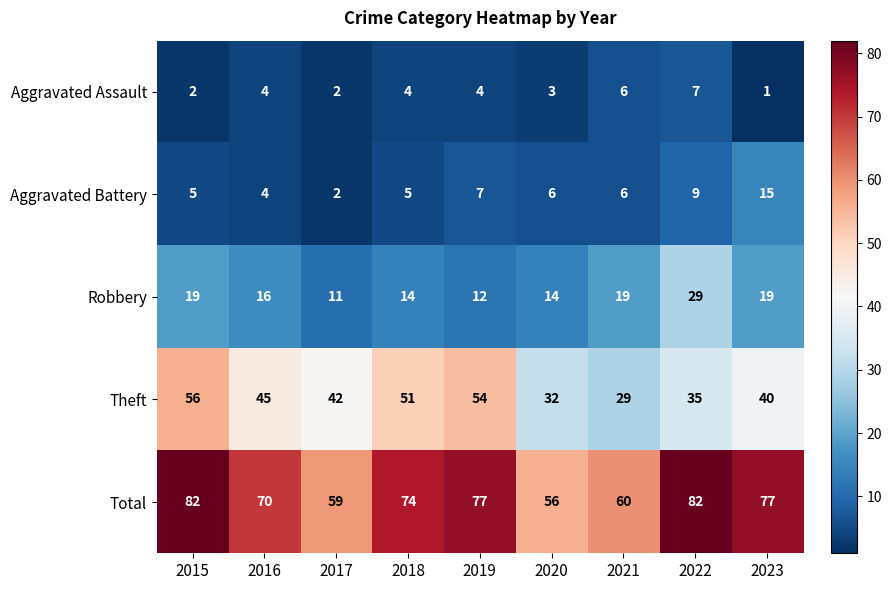

What is the total value across all series at 2022?

162